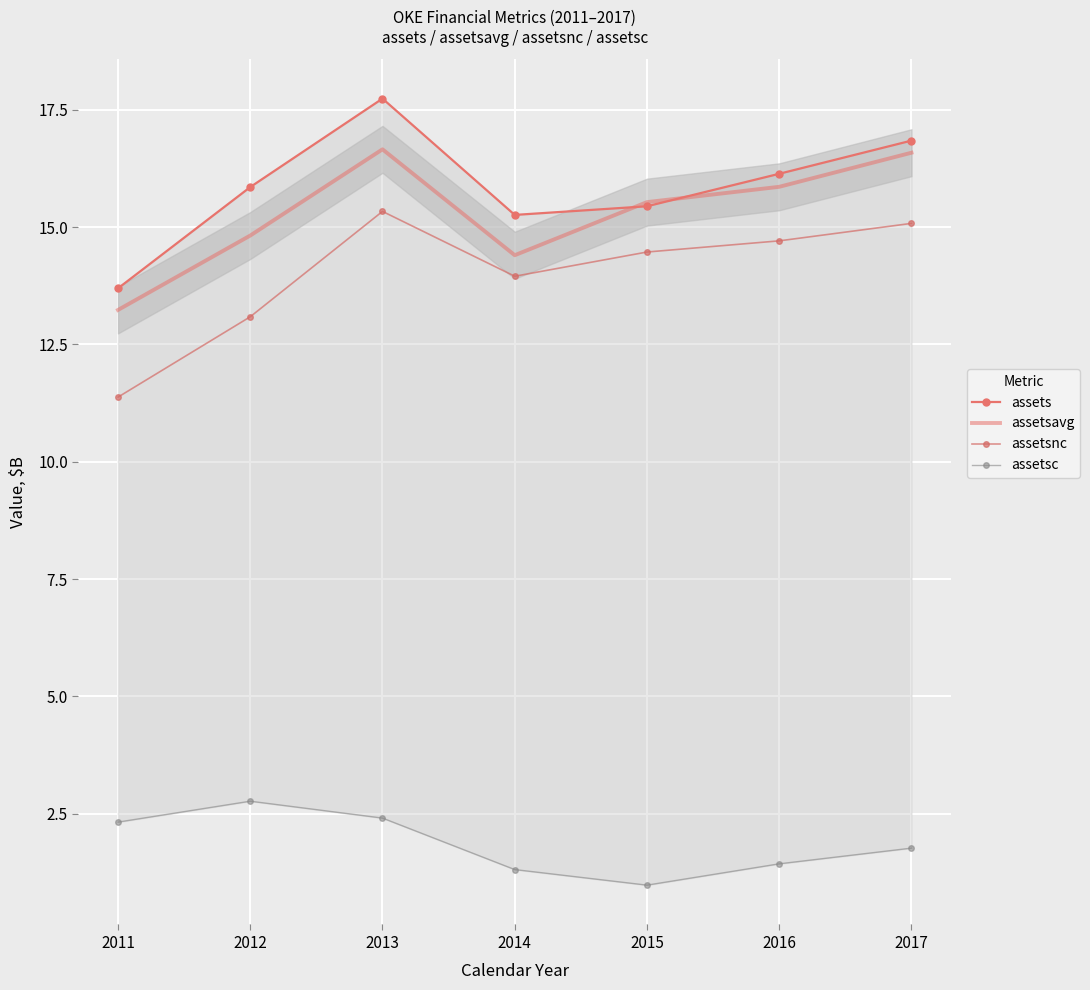

Is it true that assetsc equals 1.4 at 2016?

True